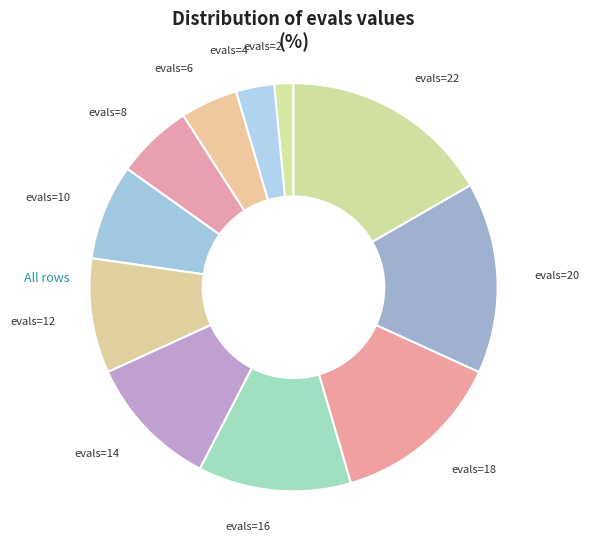

Does evals=18 represent more than half of the total?

No